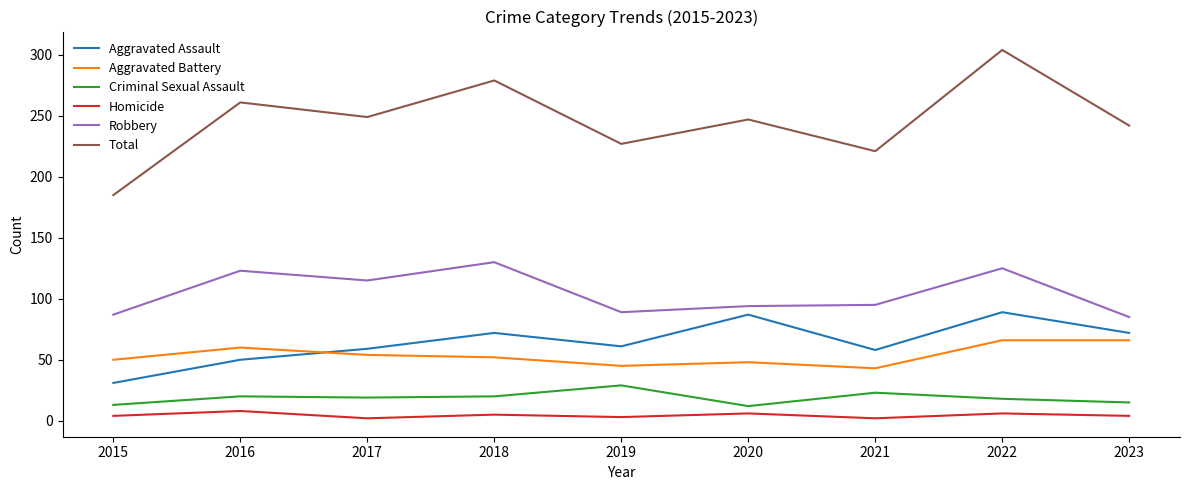

Is it true that Total equals 185 at 2015?

True